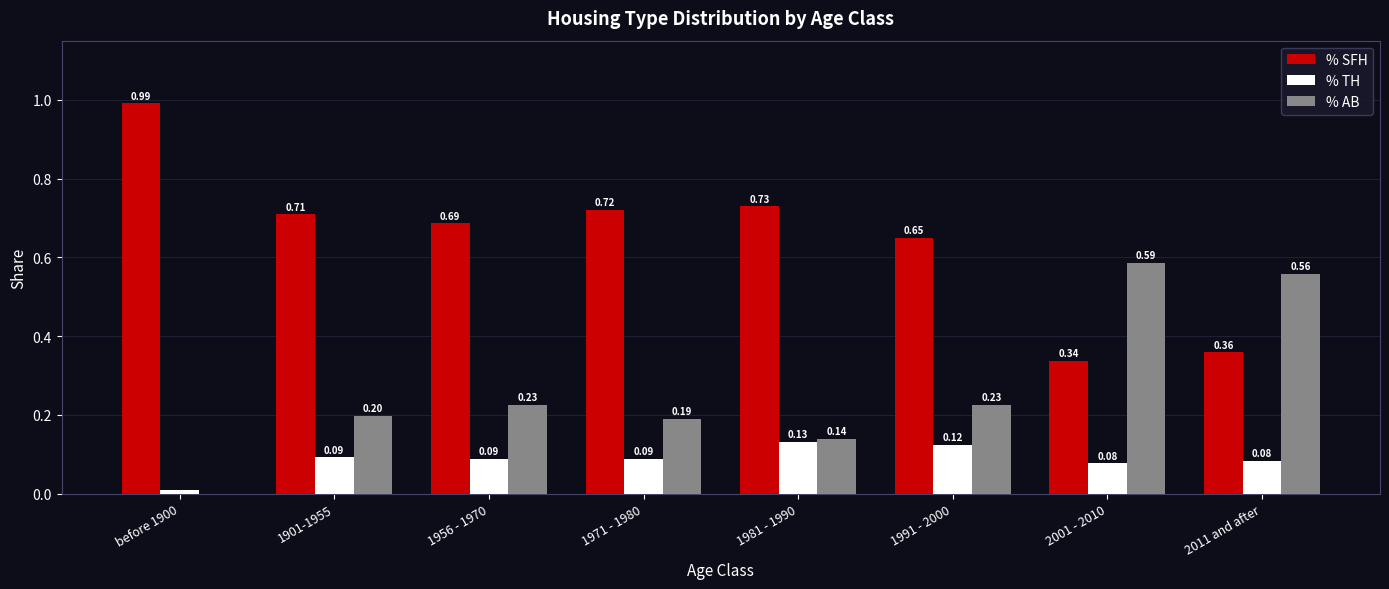

What is the sum of all % AB values?

2.1